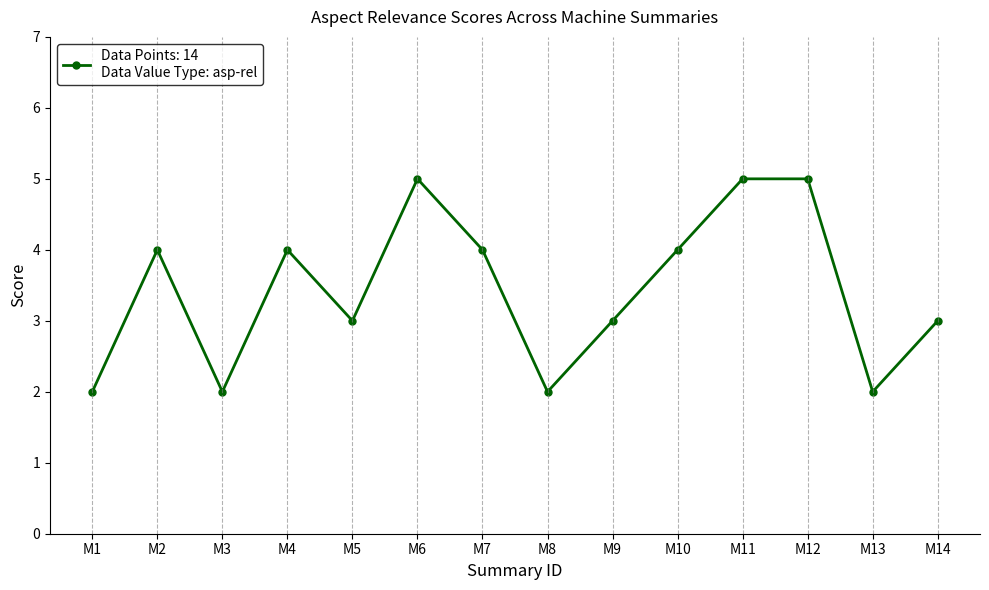

True or false: there are more than 0 points higher than both neighbors.

True